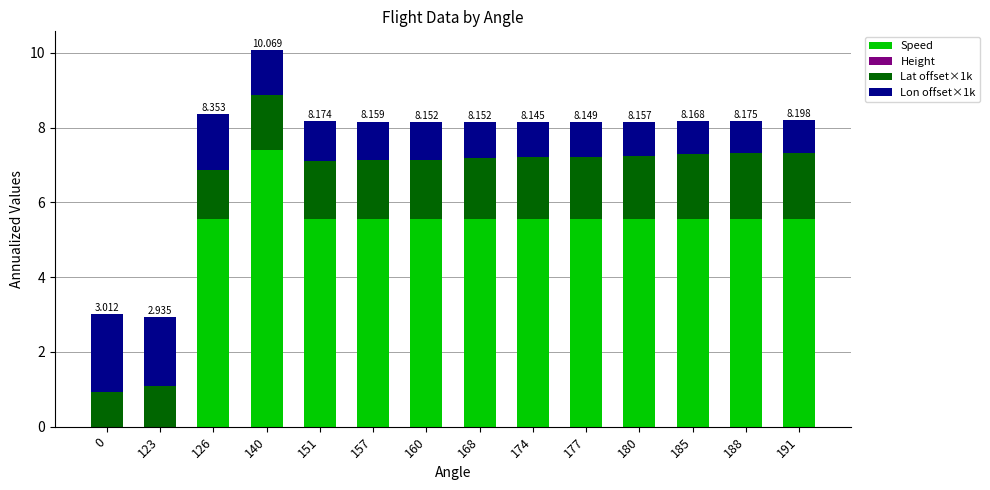

True or false: Speed has a value of 5.6 at 151.

True